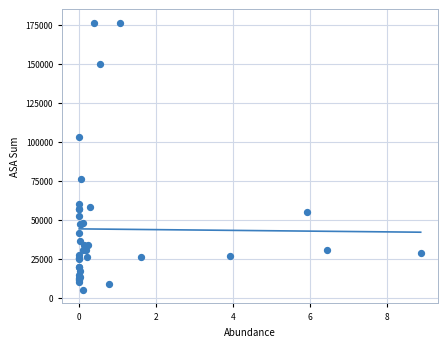

What Y value in the scatter plot is closest to 90645?

102919.6